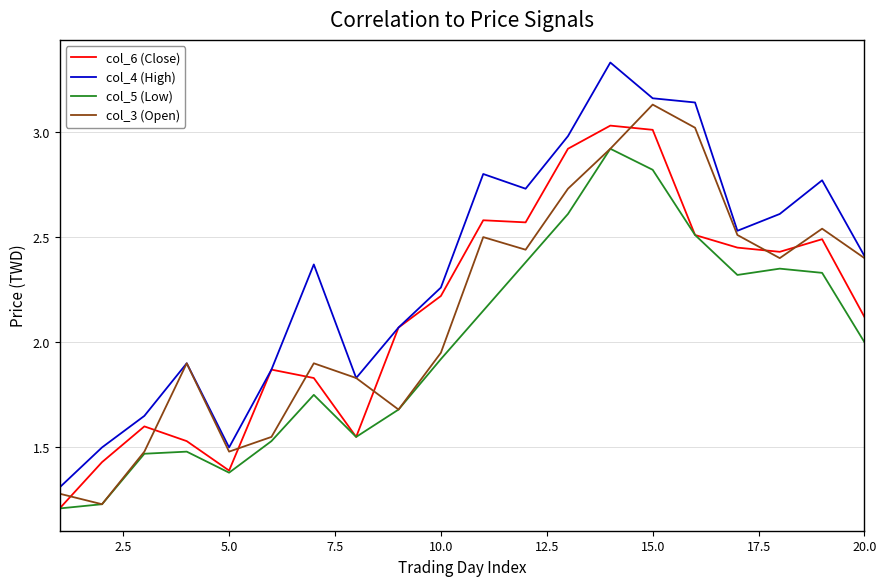

Which series has the largest total across all categories?

col_4 (High)